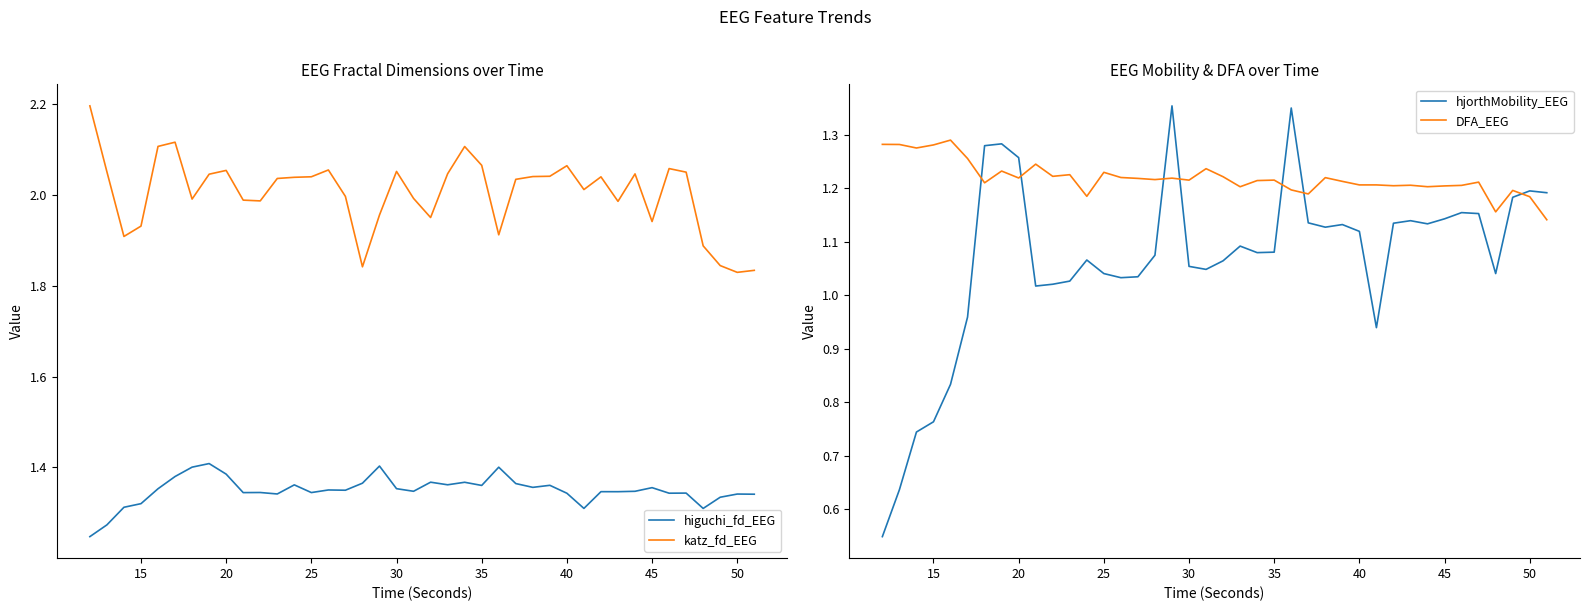

True or false: katz_fd_EEG and higuchi_fd_EEG intersect in this chart.

False